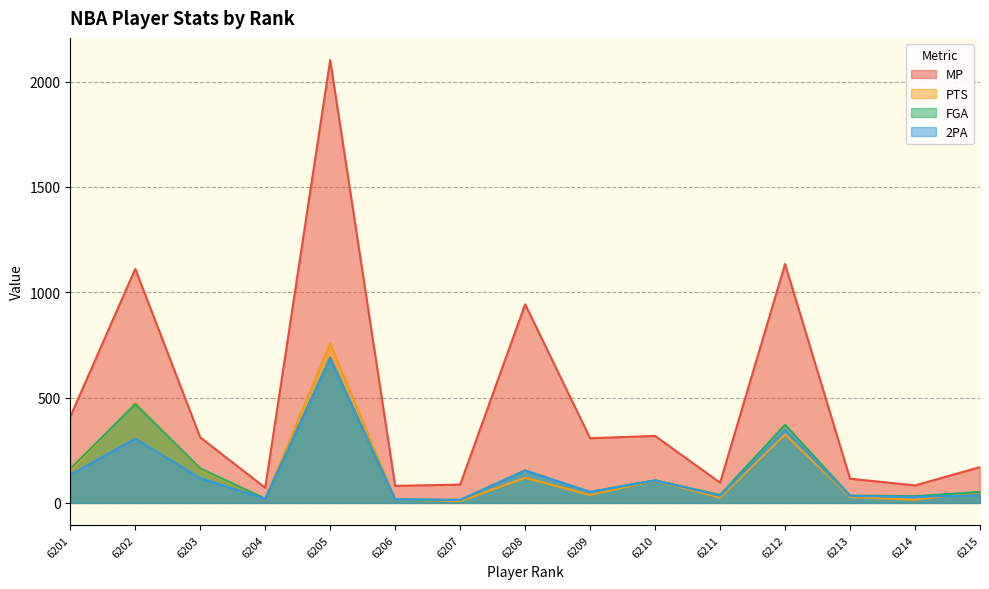

What is the value of the 2PA point at the 11th from the left?

34